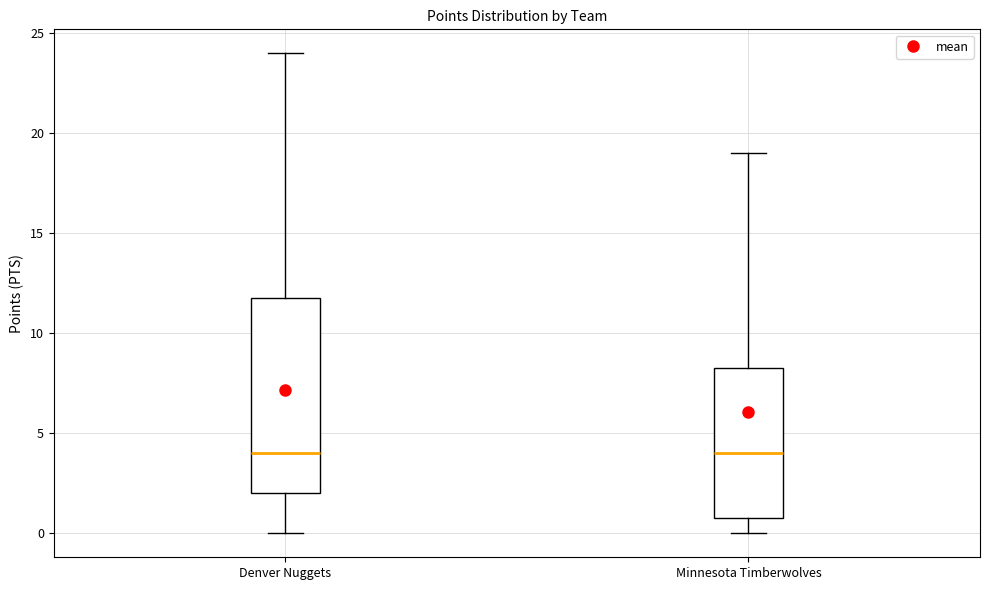

Which box is the tallest, from its lower edge to its upper edge?

Denver Nuggets